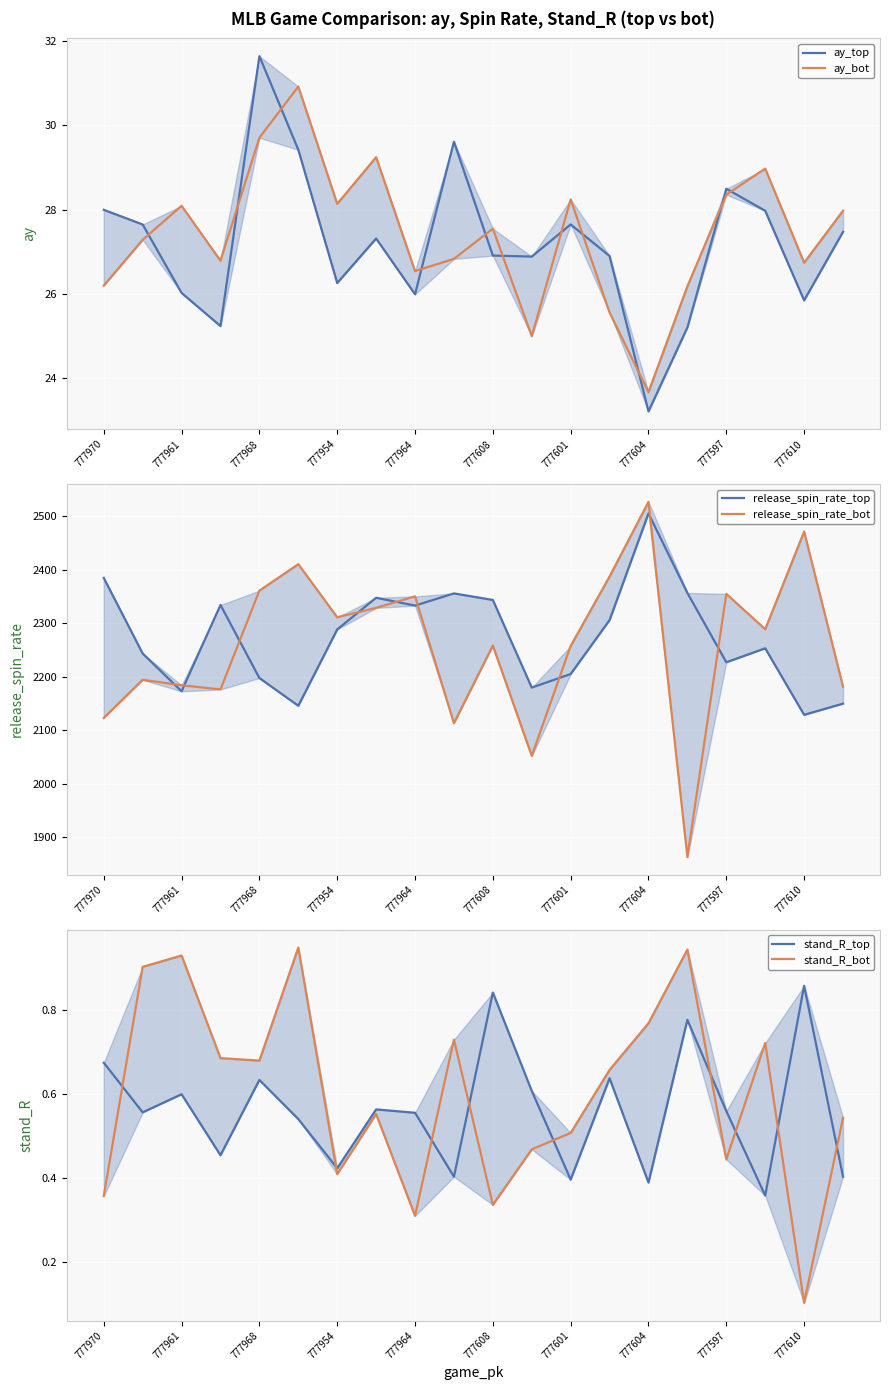

Is the value of stand_R_top at 19 greater than the value of release_spin_rate_bot at 777597?

No